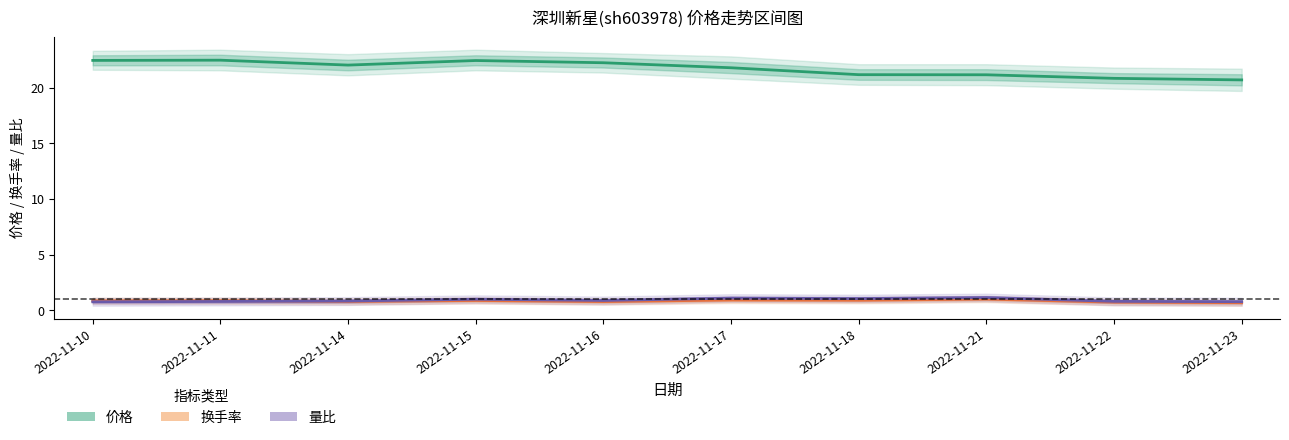

How many intersections are there between 换手率 and 量比?

1